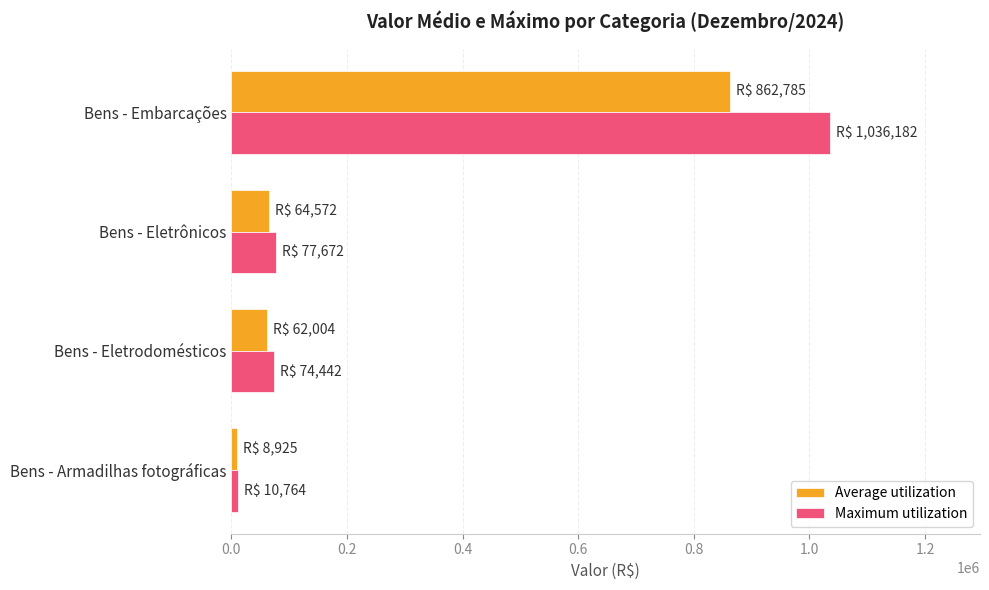

List the series in order of their peak value, lowest first.

Average utilization, Maximum utilization